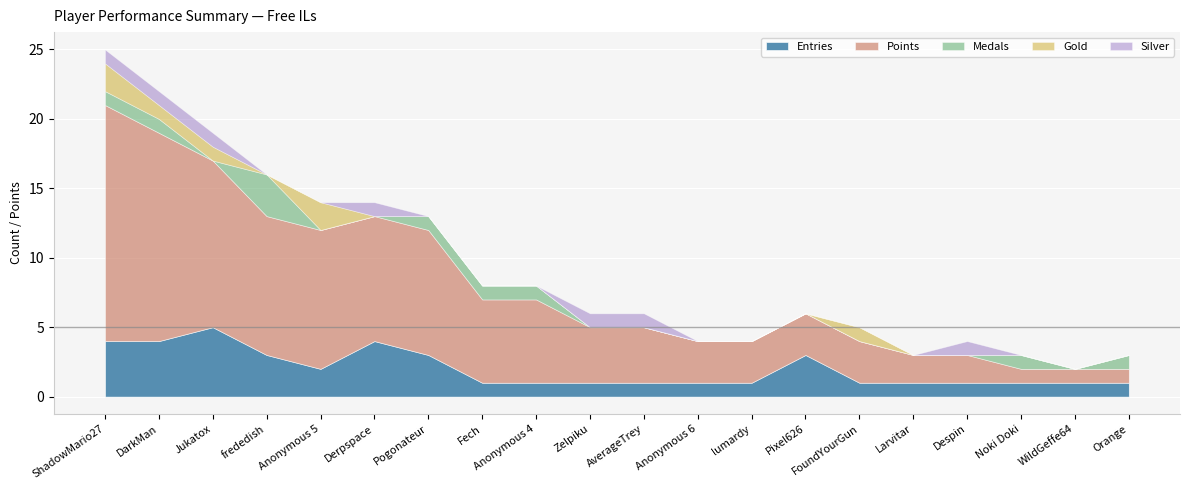

What is the maximum value for Points?

17